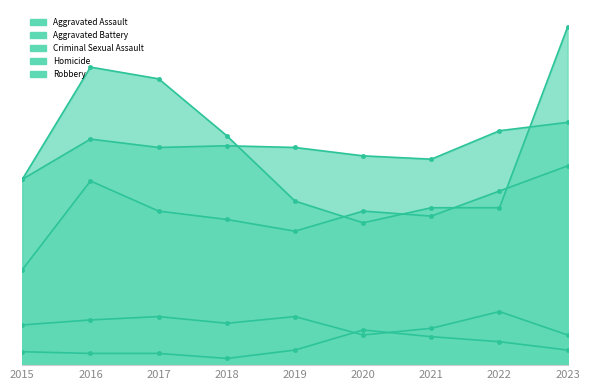

How many data points does each series have?

9